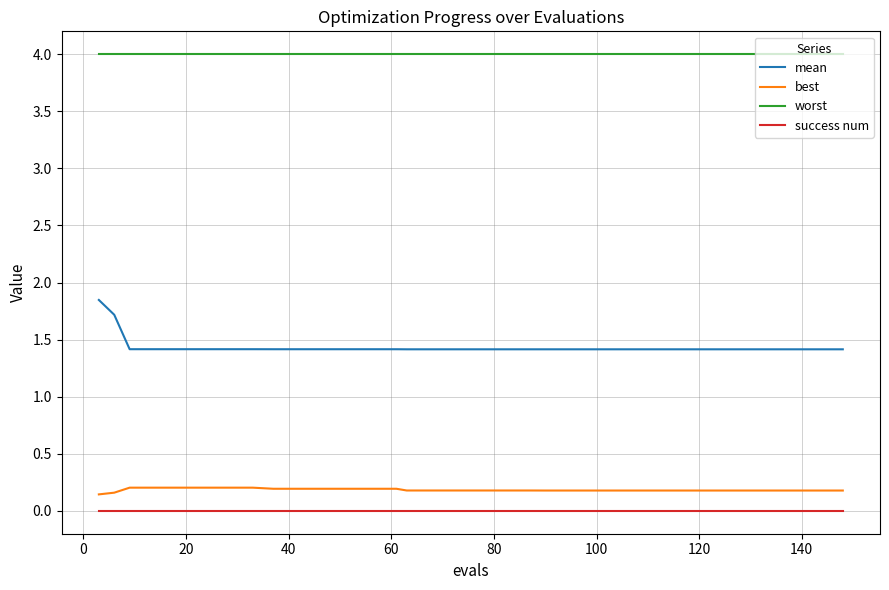

At how many categories does at least one series exceed 1?

40